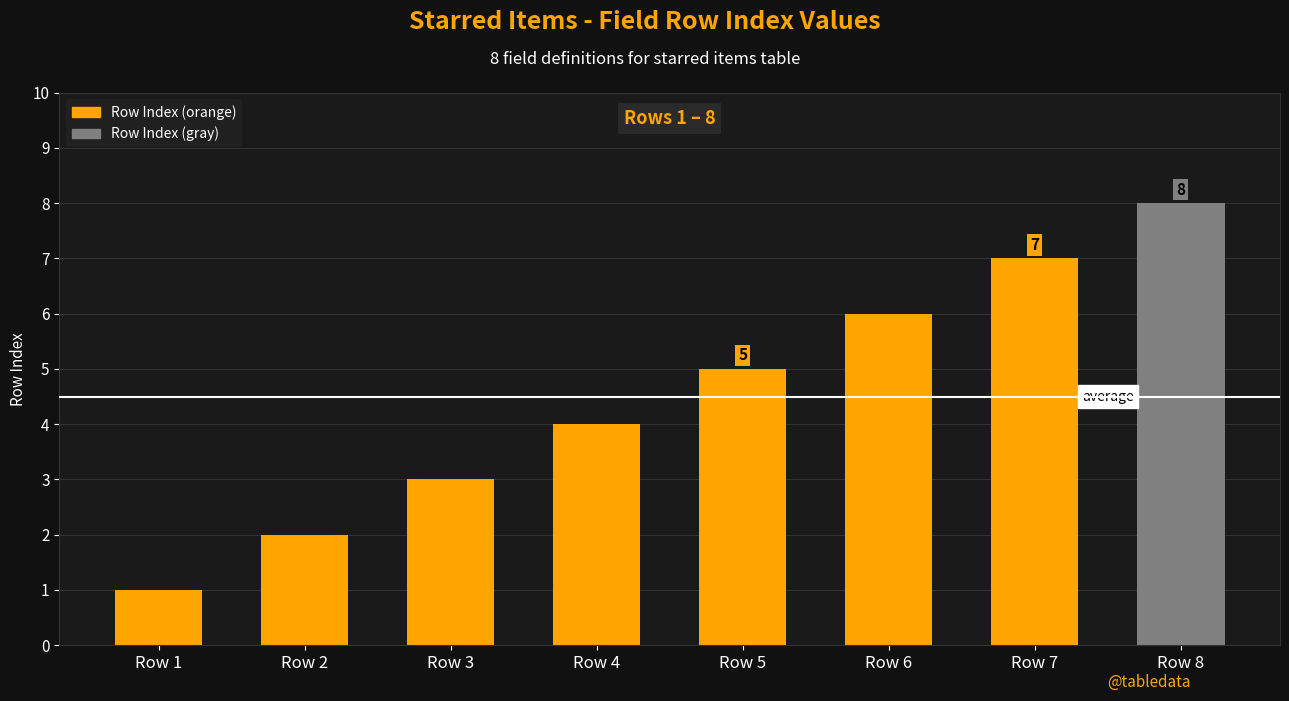

Rank the categories by value from lowest to highest.

Row 1, Row 2, Row 3, Row 4, Row 5, Row 6, Row 7, Row 8